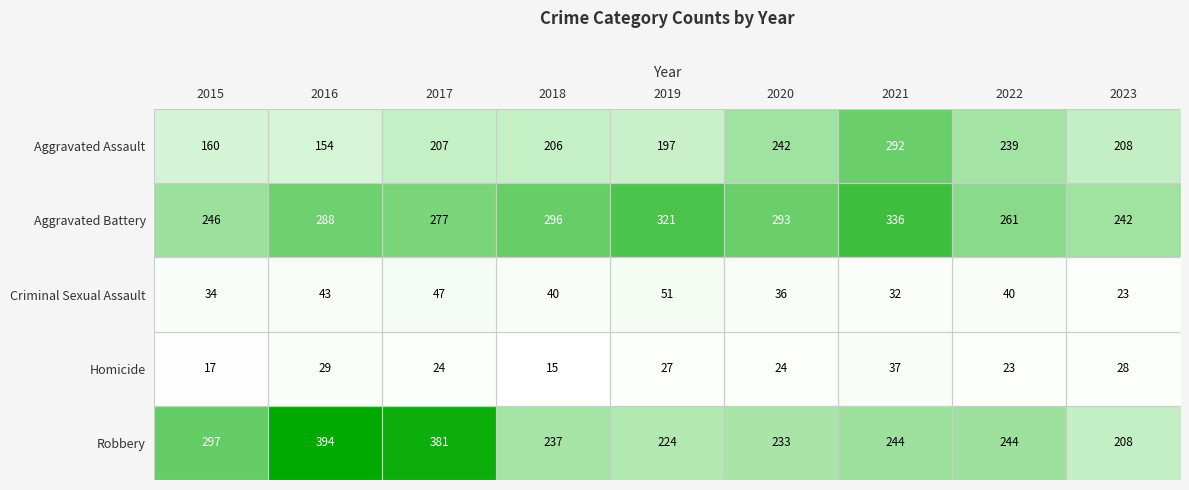

At which category does the chart reach its minimum across all series?

2018